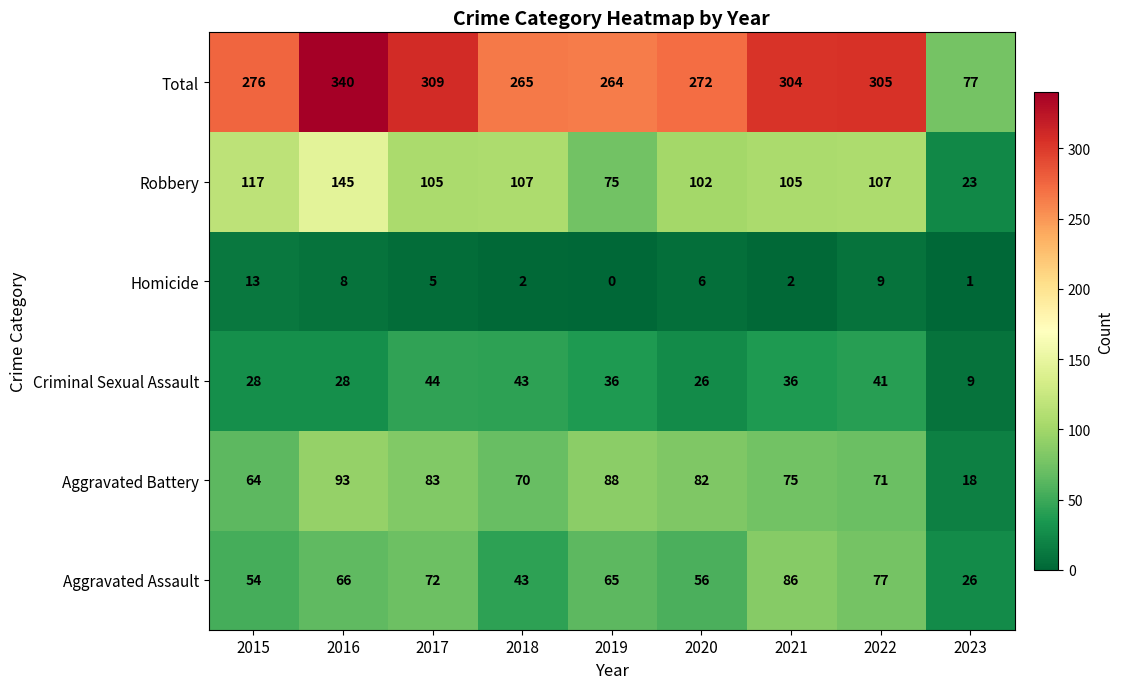

What is the sum of the Aggravated Assault values at 2021 and 2019?

151